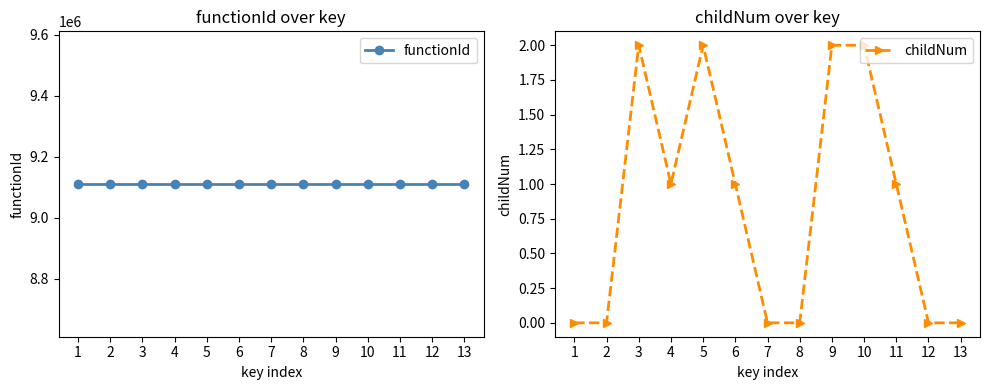

Reading left to right, what are all the values shown in this chart?

functionId: 9110848	9110848	9110848	9110848	9110848	9110848	9110848	9110848	9110848	9110848	9110848	9110848	9110848
childNum: 0	0	2	1	2	1	0	0	2	2	1	0	0